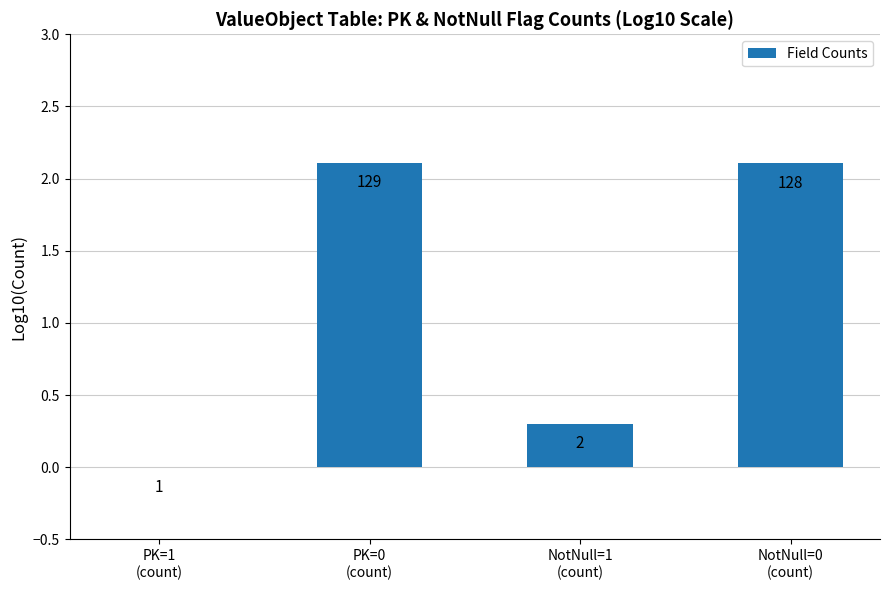

What is the change in value from PK=1
(count) to PK=0
(count)?

+2.1